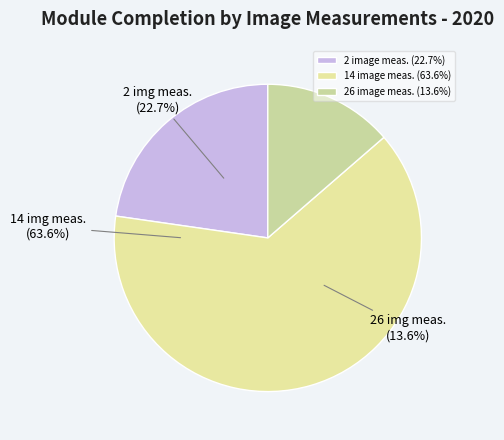

To the nearest percent, what is the average slice percentage?

33%